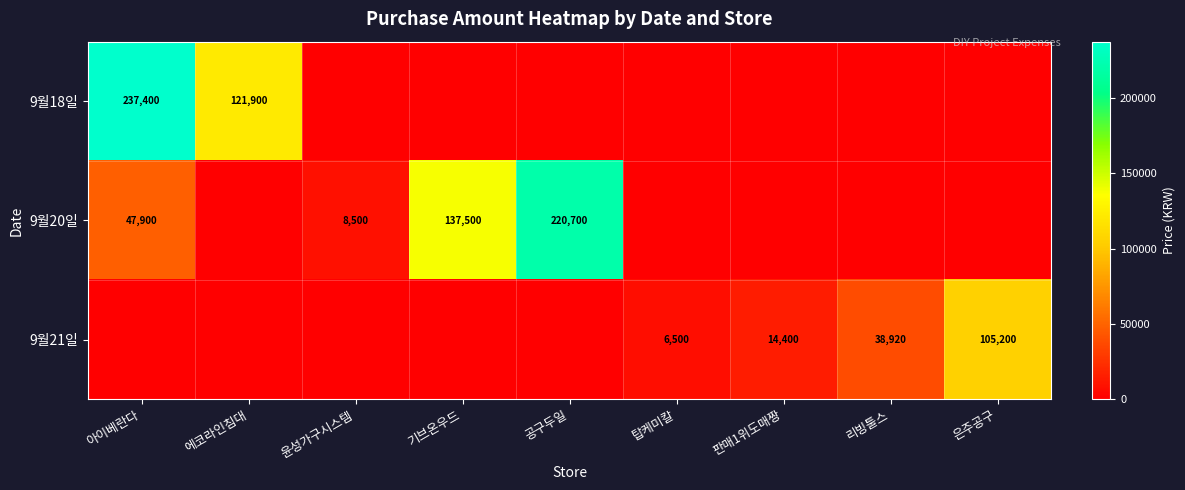

What is the spread (max minus min) of values at 윤성가구시스템?

8500